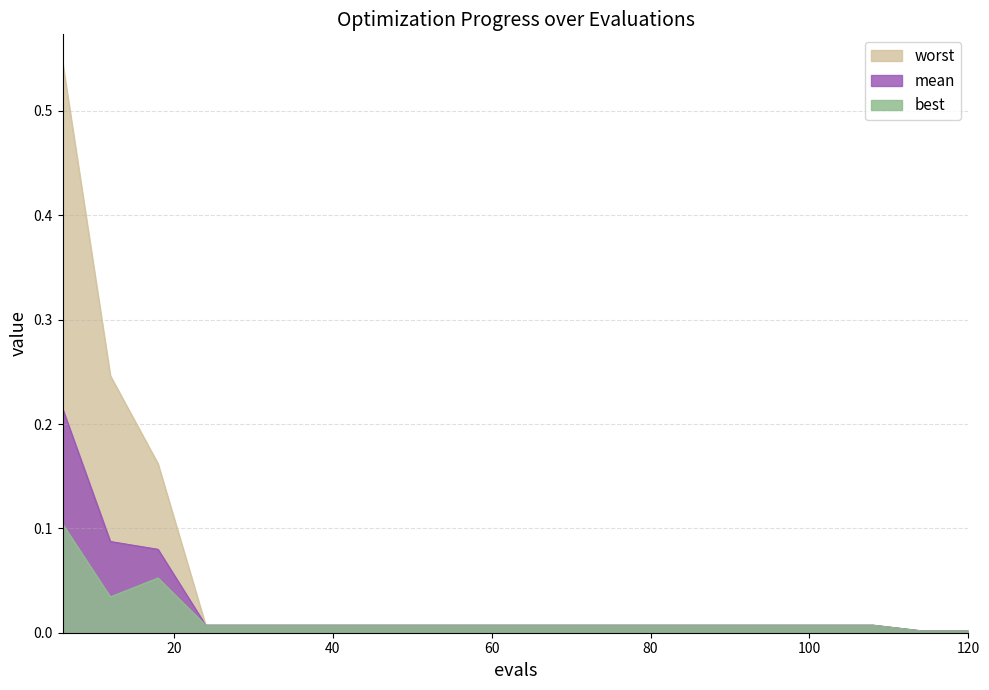

Is the value of worst at 30 greater than the value of best at 54?

Yes